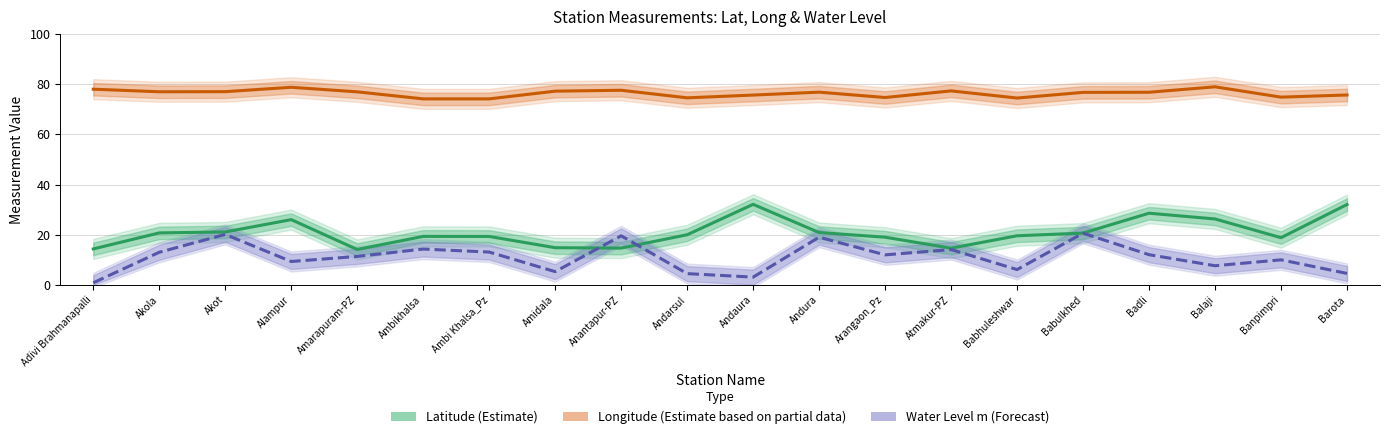

True or false: Water Level m (Forecast) has more than 2 points higher than both neighbors.

True